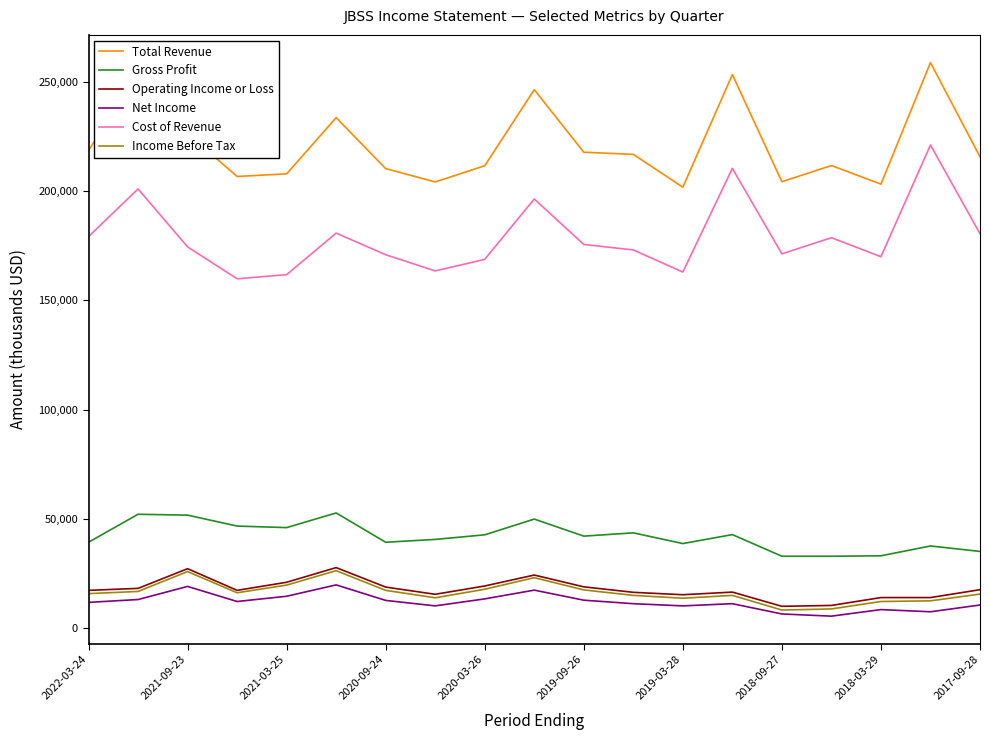

What is the greatest value displayed?

258800